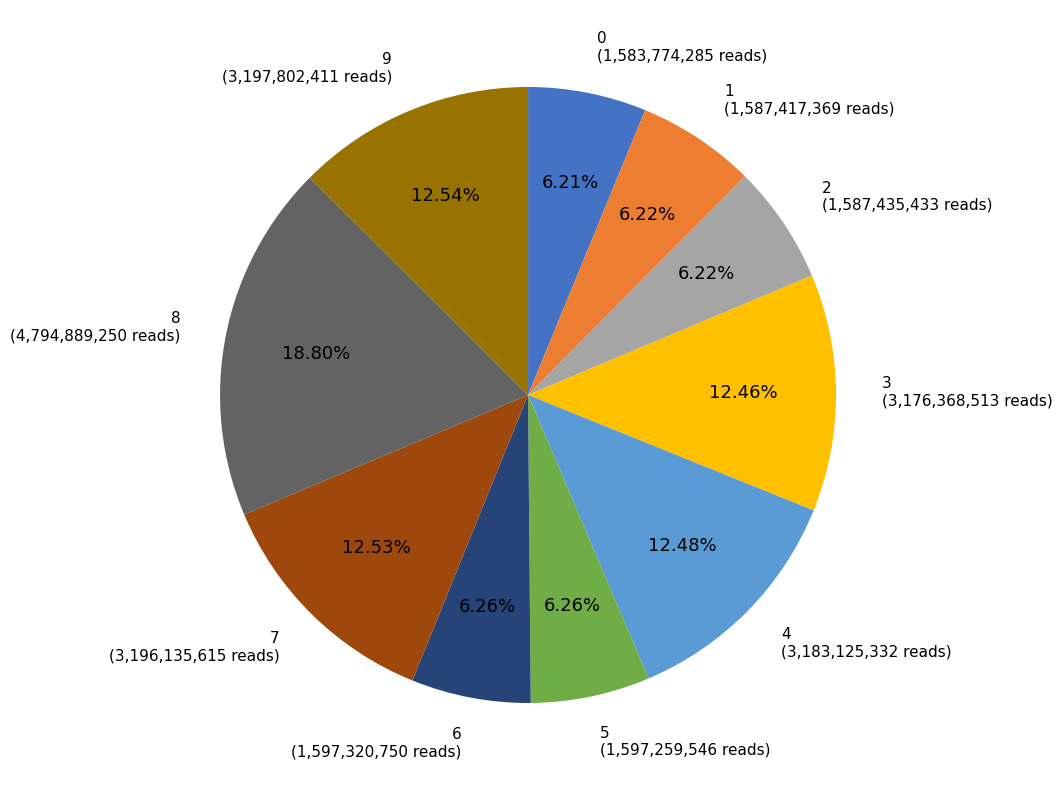

Which has a higher value, 3 or 5?

3